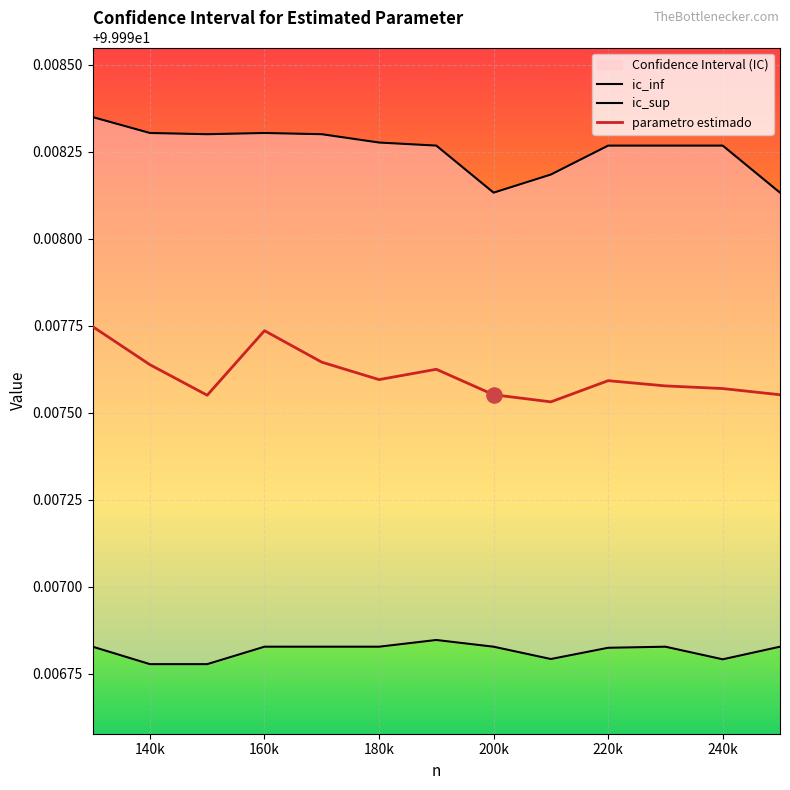

Which series contains the highest Y value?

ic_sup